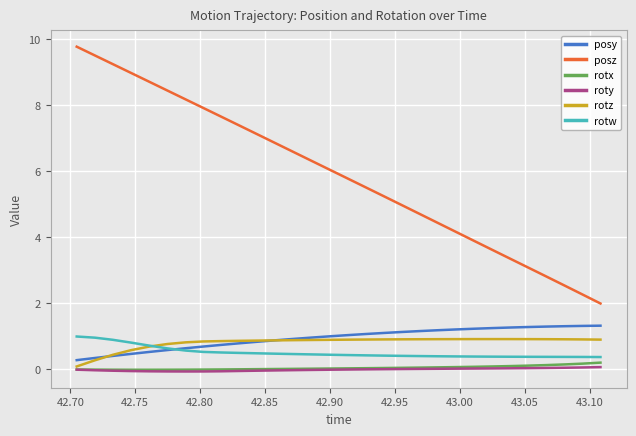

Which series has the largest range (max minus min)?

posz